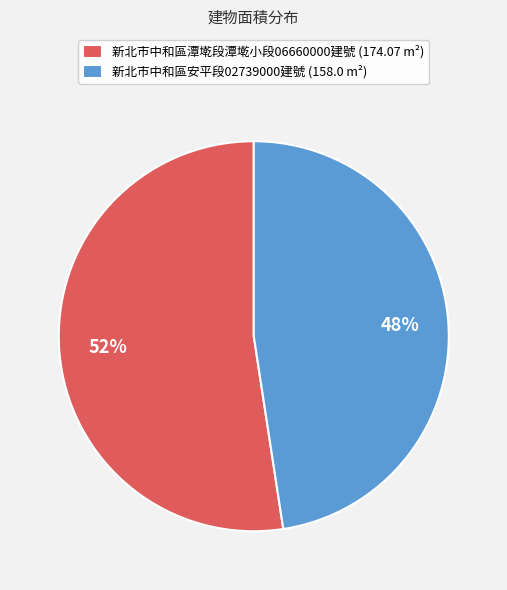

Which slice represents more than half of the pie?

新北市中和區潭墘段潭墘小段06660000建號 (174.07 m²)